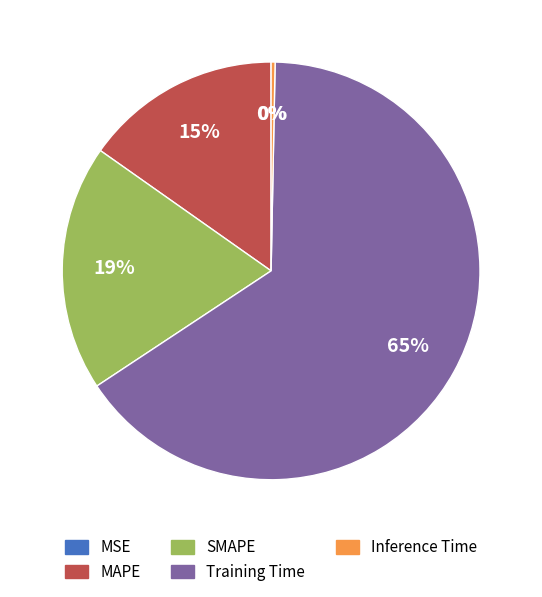

Which category has the biggest portion of the pie?

Training Time